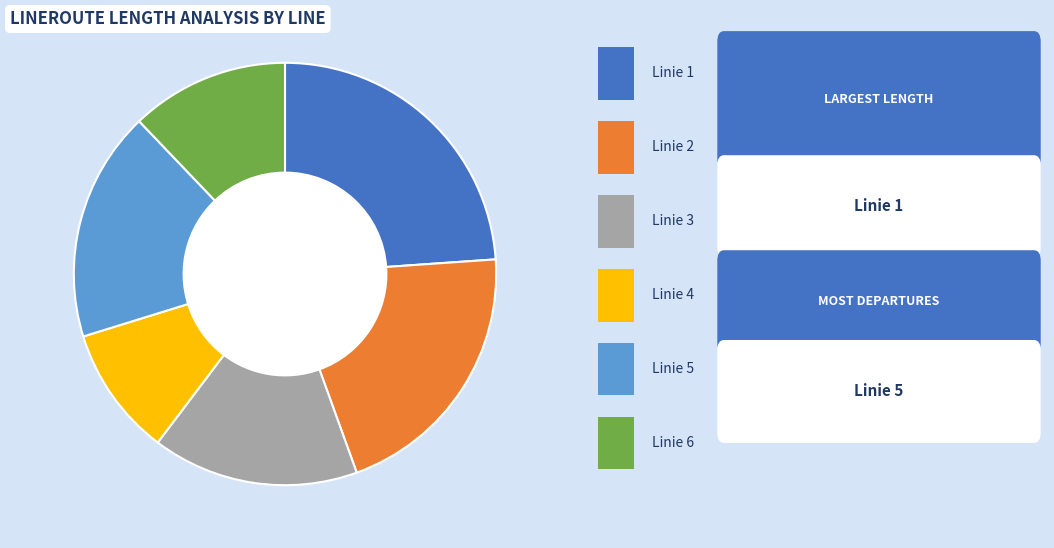

To the nearest percent, what is the difference between the largest and smallest slice percentages?

14%